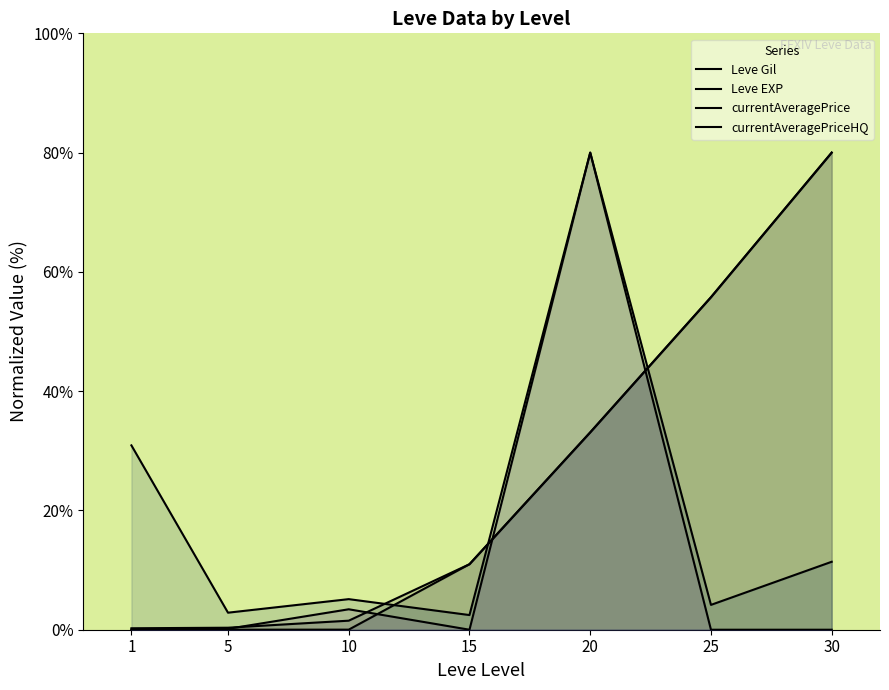

After their last crossing, which series has the higher values: Leve EXP or currentAveragePriceHQ?

Leve EXP